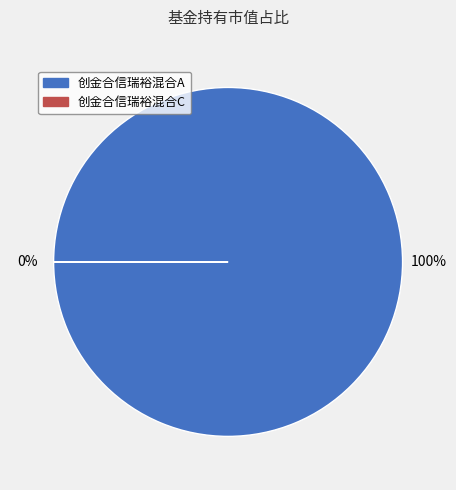

Count the number of slices in the pie.

2